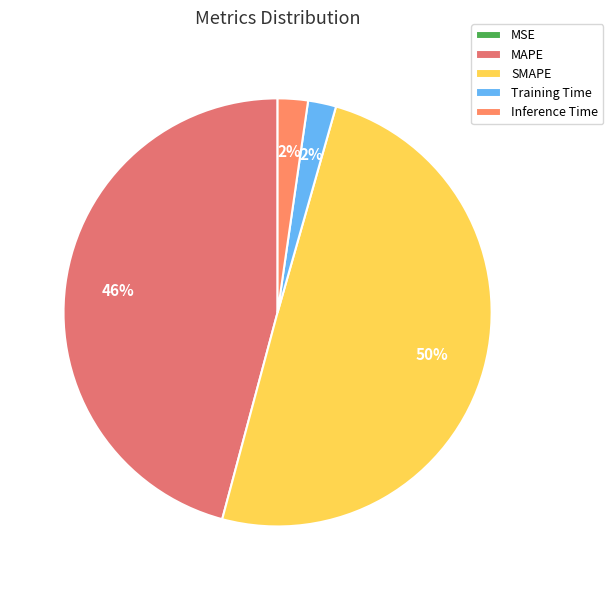

Does any single category account for the majority?

No